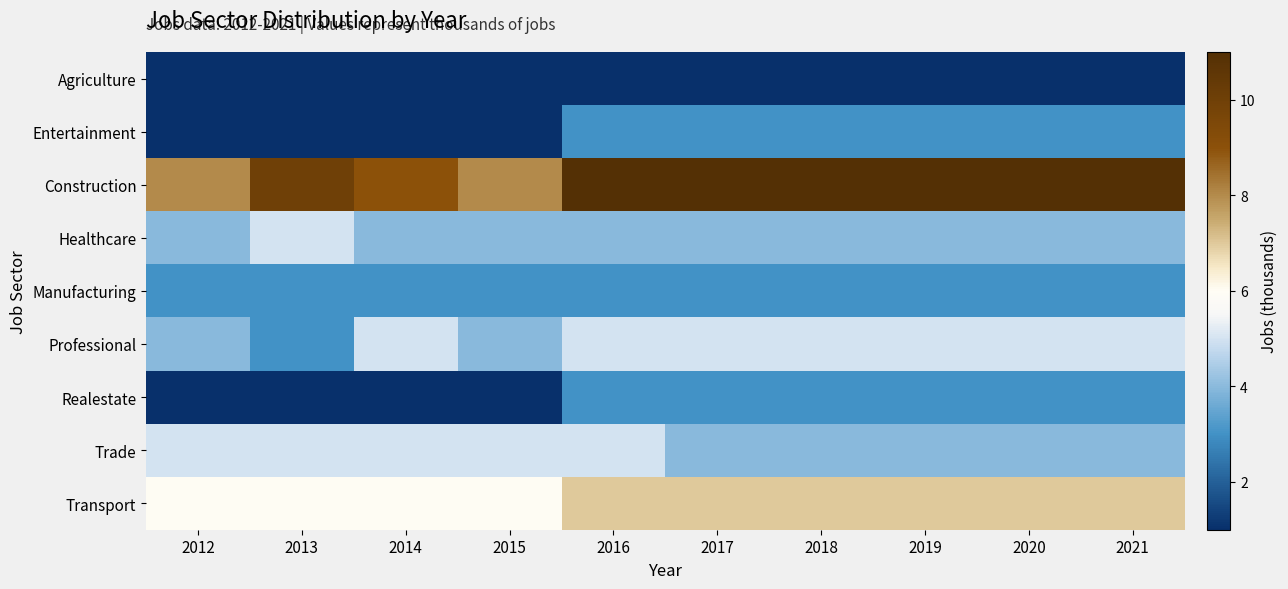

Reading right to left, transcribe all the data shown in this chart.

Agriculture: 2021=1	2020=1	2019=1	2018=1	2017=1	2016=1	2015=1	2014=1	2013=1	2012=1
Entertainment: 2021=3	2020=3	2019=3	2018=3	2017=3	2016=3	2015=1	2014=1	2013=1	2012=1
Construction: 2021=11	2020=11	2019=11	2018=11	2017=11	2016=11	2015=8	2014=9	2013=10	2012=8
Healthcare: 2021=4	2020=4	2019=4	2018=4	2017=4	2016=4	2015=4	2014=4	2013=5	2012=4
Manufacturing: 2021=3	2020=3	2019=3	2018=3	2017=3	2016=3	2015=3	2014=3	2013=3	2012=3
Professional: 2021=5	2020=5	2019=5	2018=5	2017=5	2016=5	2015=4	2014=5	2013=3	2012=4
Realestate: 2021=3	2020=3	2019=3	2018=3	2017=3	2016=3	2015=1	2014=1	2013=1	2012=1
Trade: 2021=4	2020=4	2019=4	2018=4	2017=4	2016=5	2015=5	2014=5	2013=5	2012=5
Transport: 2021=7	2020=7	2019=7	2018=7	2017=7	2016=7	2015=6	2014=6	2013=6	2012=6